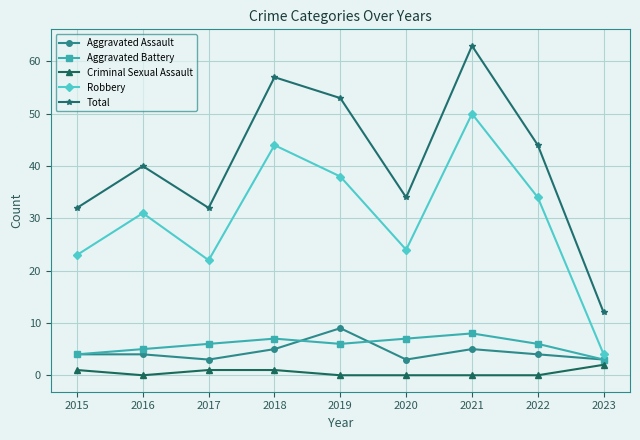

What is the difference between the maximum and minimum values in the Aggravated Battery series?

5